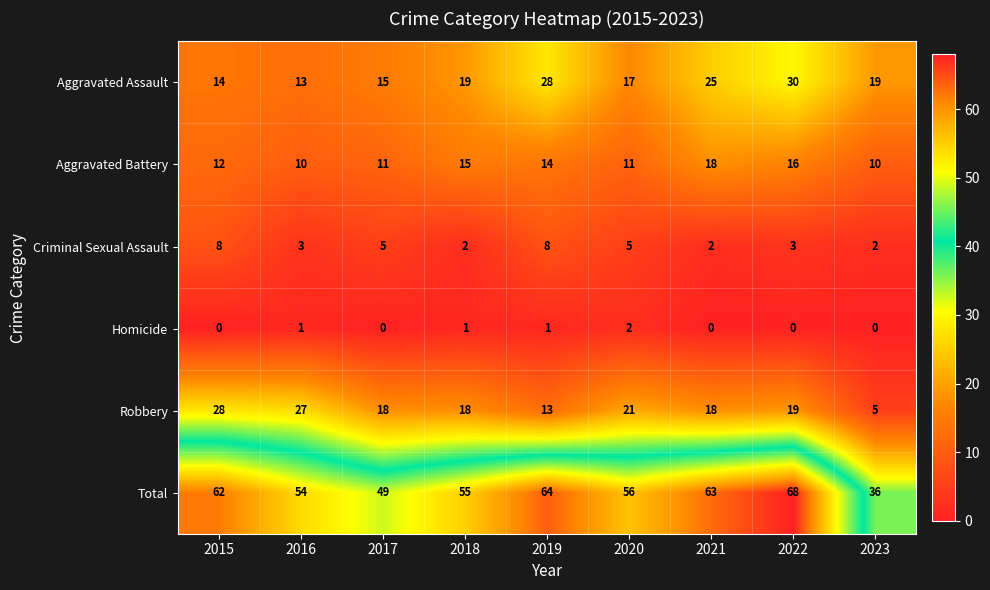

What is the difference between the highest and lowest values at 2016?

53